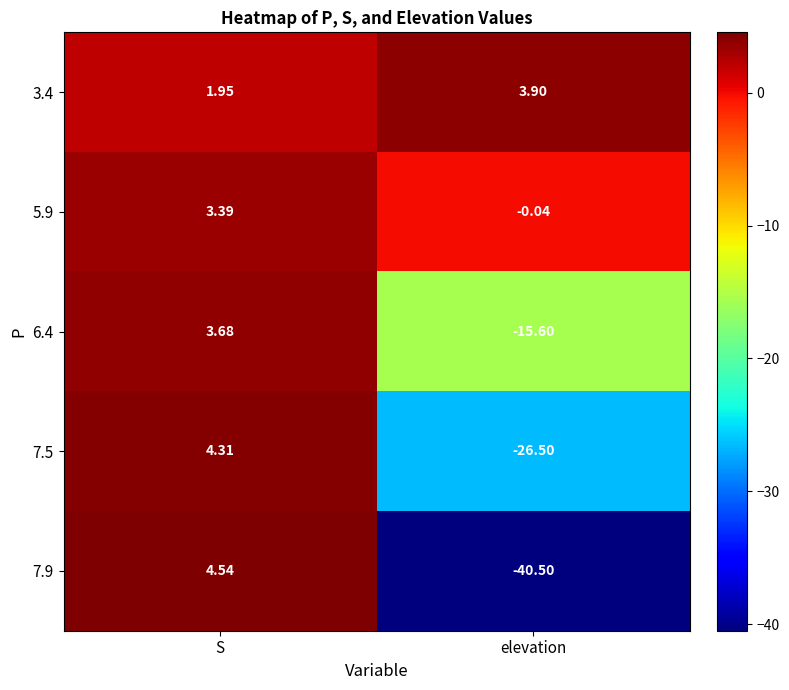

Rank the categories by 7.9 value from lowest to highest.

elevation, S